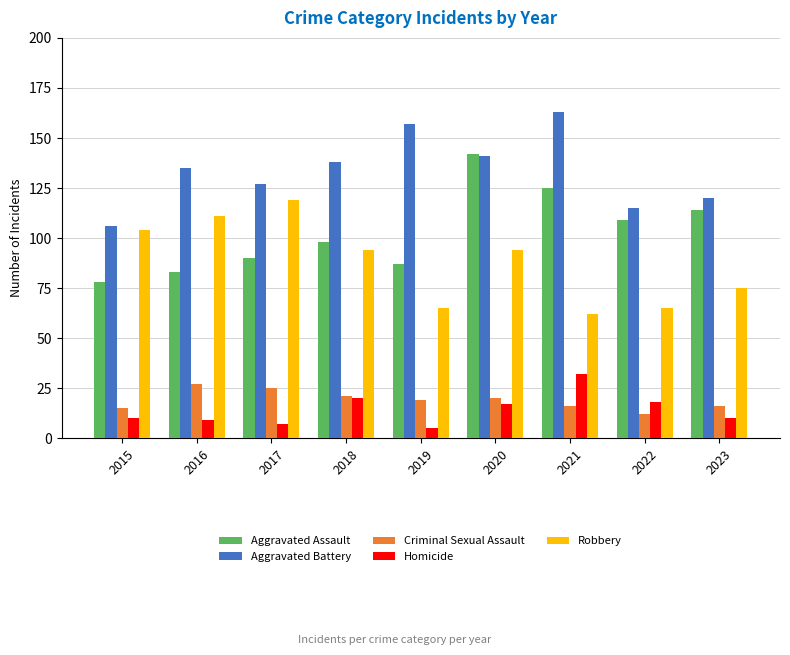

List the series in order of their peak value, highest first.

Aggravated Battery, Aggravated Assault, Robbery, Homicide, Criminal Sexual Assault